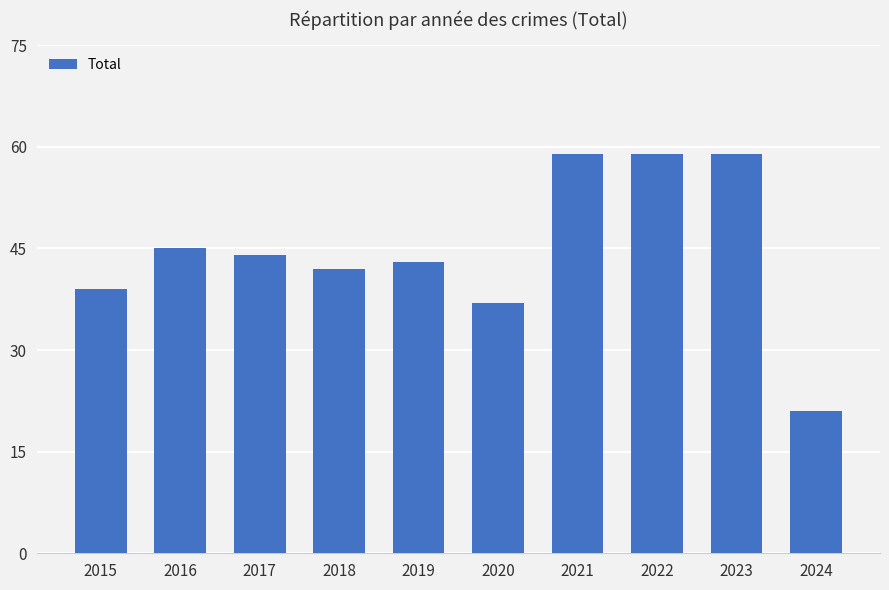

What is the change in value from 2016 to 2022?

+14